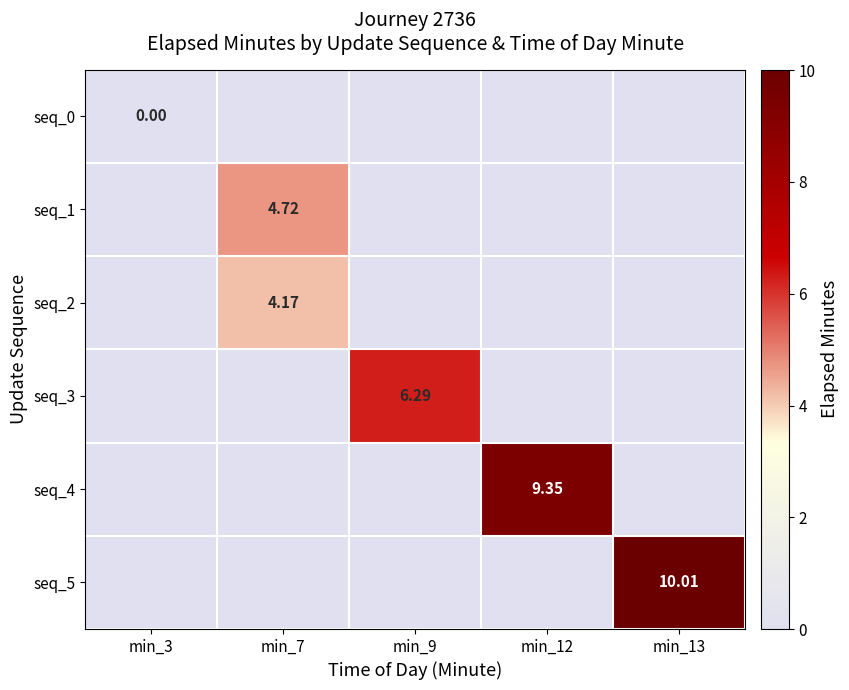

The value of seq_4 at min_13 is 0.0. True or false?

True